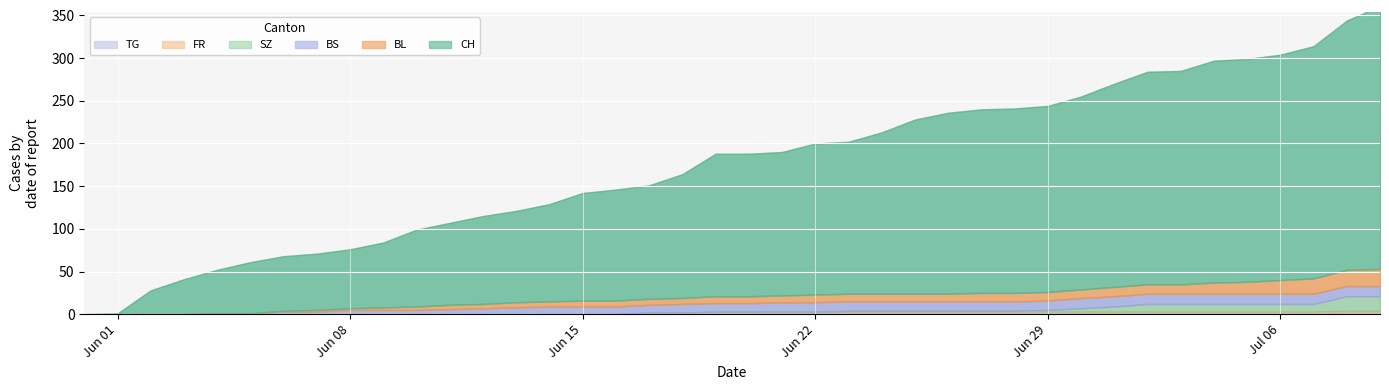

Which series changed the most between 2020-06-03 and 2020-06-23?

CH